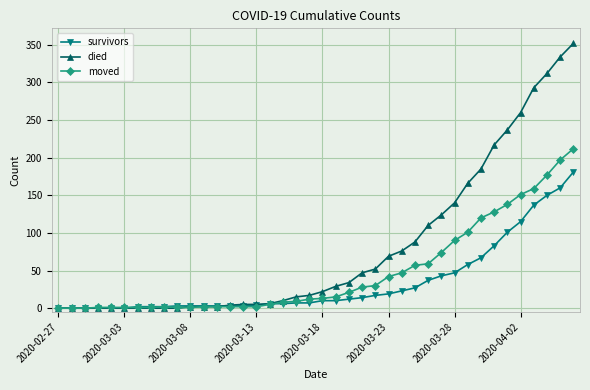

Which series has the largest total across all categories?

died